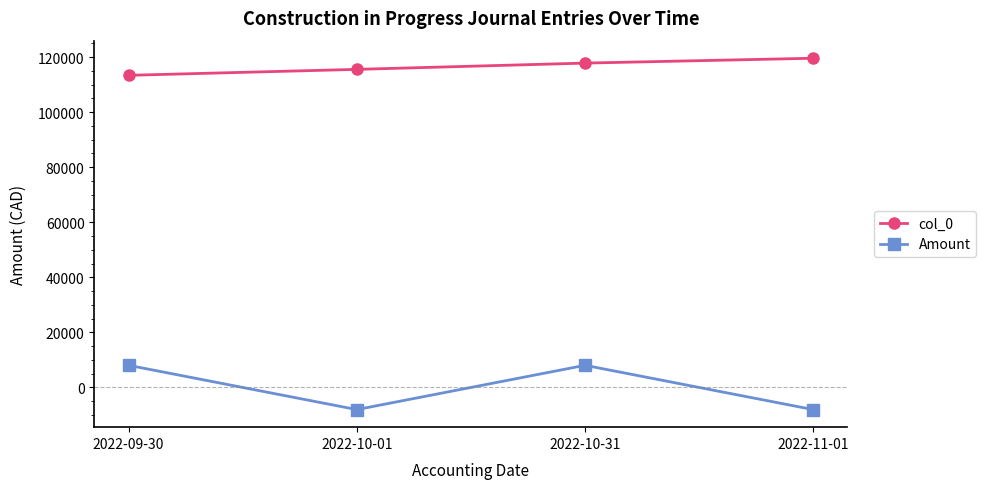

What is the difference between the maximum and minimum values in the col_0 series?

6206.0